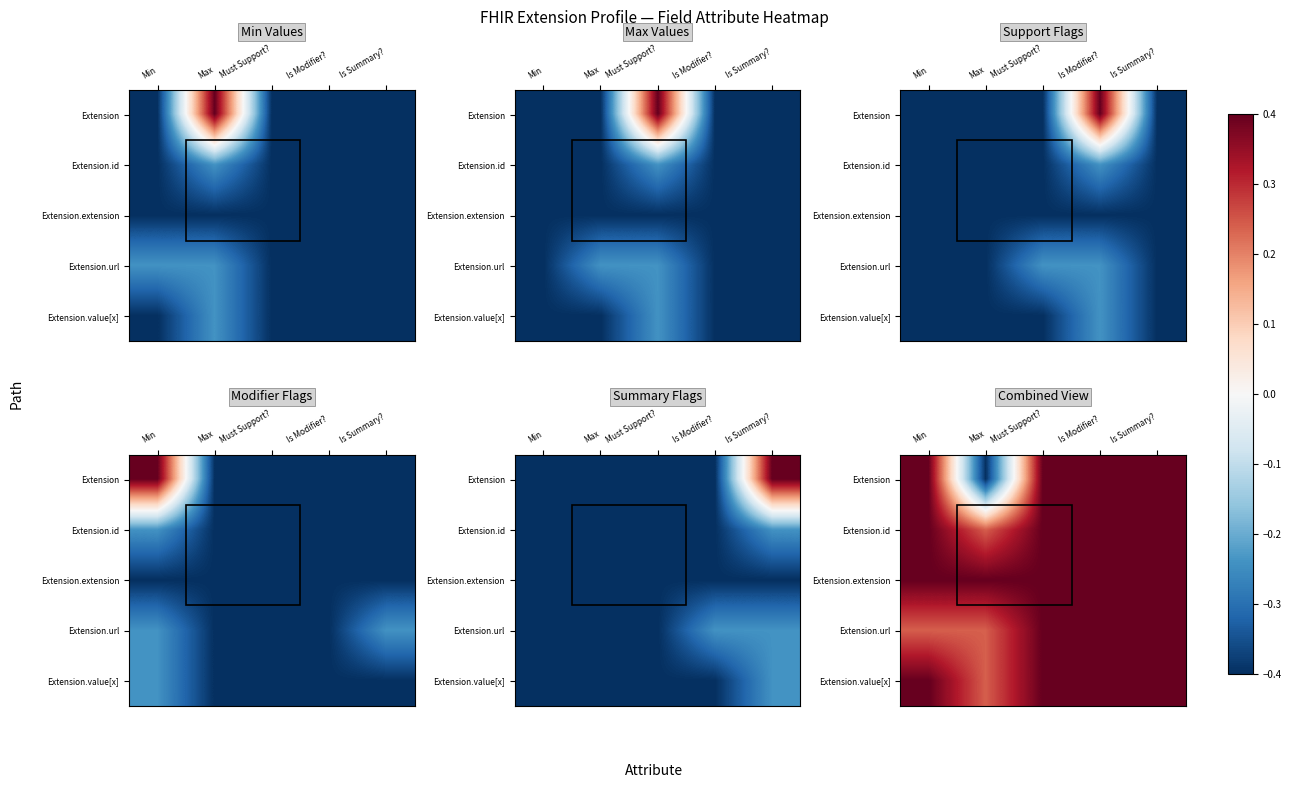

At which category is the sum across all series the highest?

Must Support?